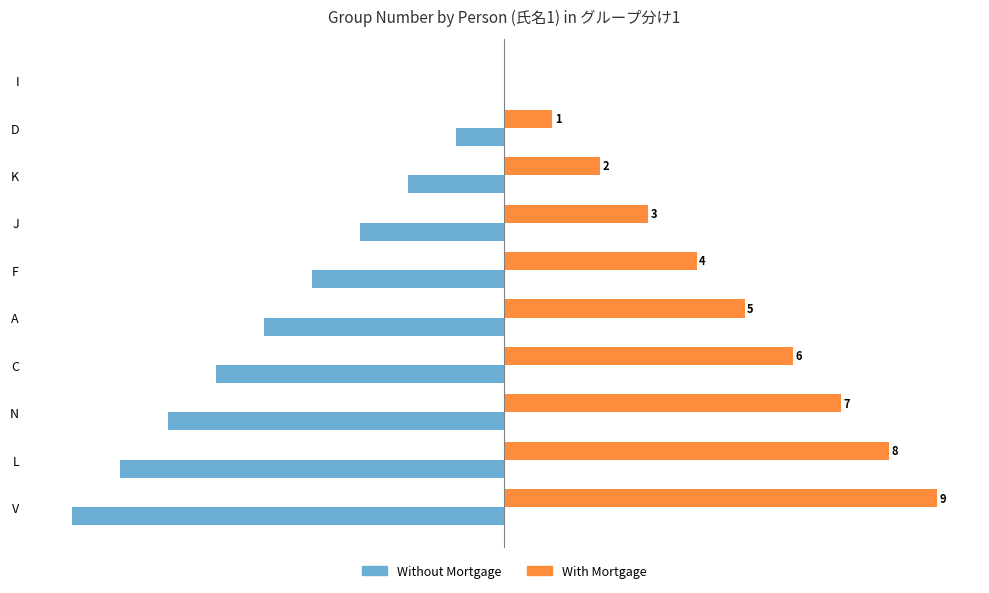

At which label is Without Mortgage closest to -4?

F